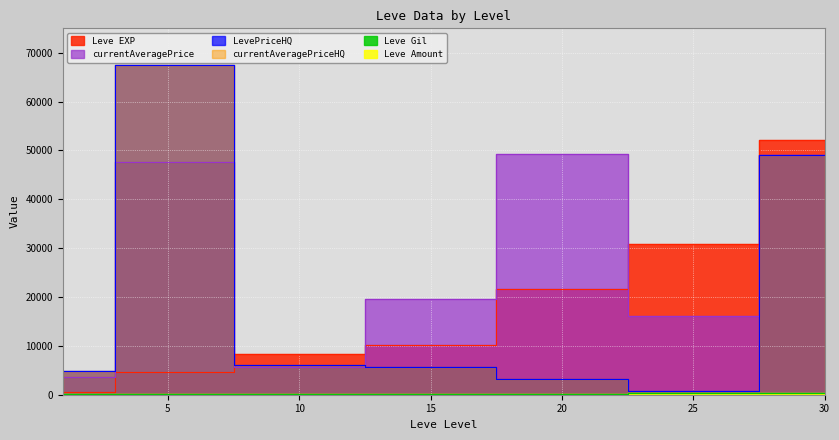

What is the minimum value shown in the chart?

112